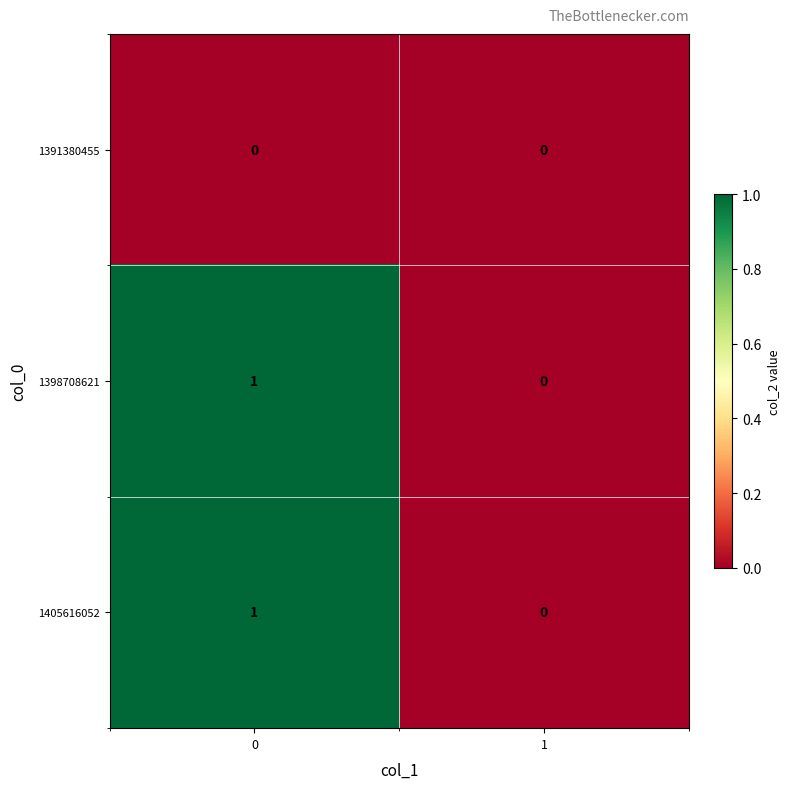

Rank the categories by 1398708621 value from highest to lowest.

0, 1